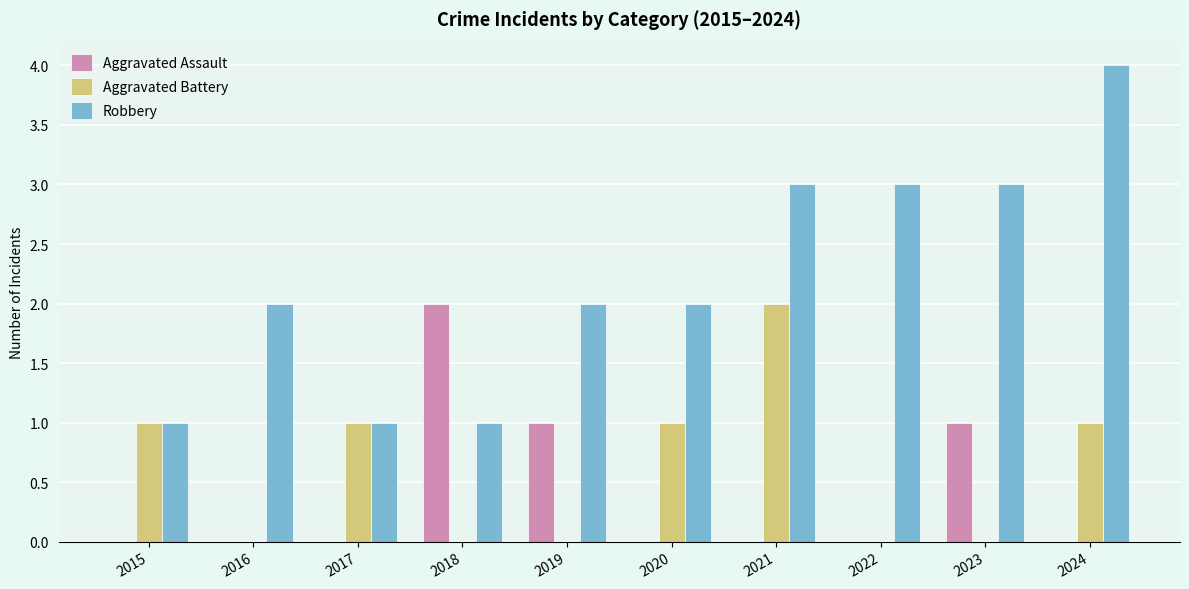

What is the spread (max minus min) of values at 2019?

2